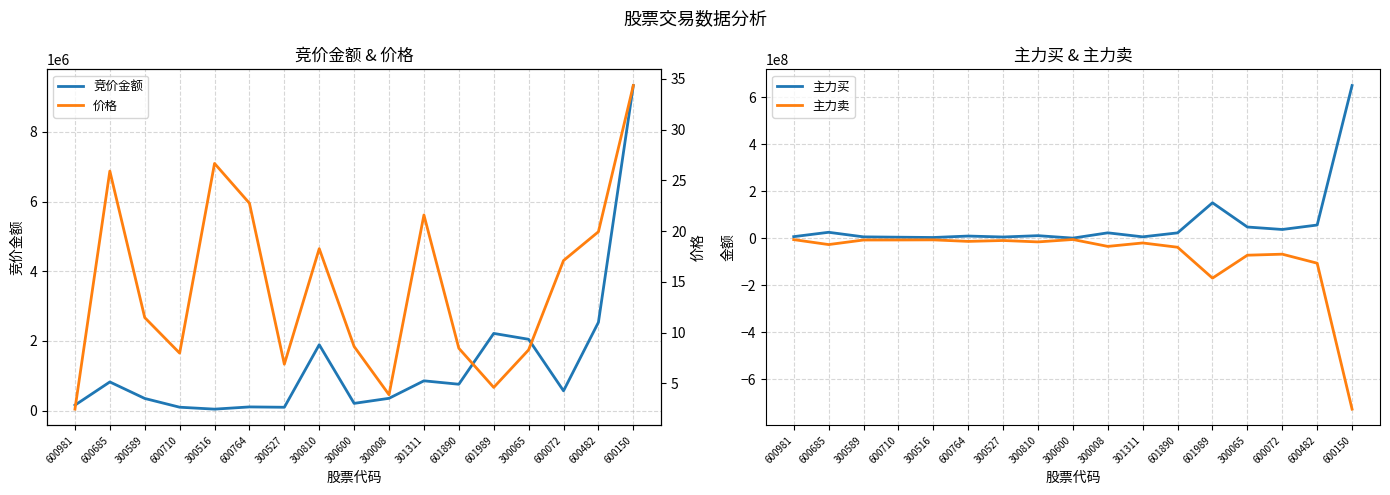

True or false: 竞价金额 and 价格 cross at least once.

False